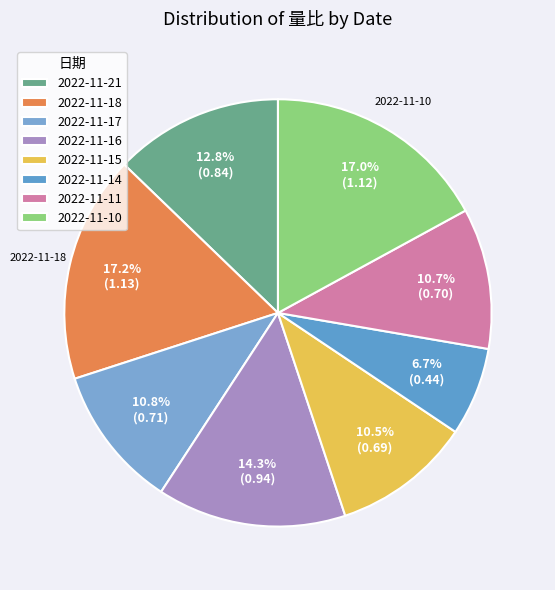

Rank the categories by value from lowest to highest.

2022-11-14, 2022-11-15, 2022-11-11, 2022-11-17, 2022-11-21, 2022-11-16, 2022-11-10, 2022-11-18